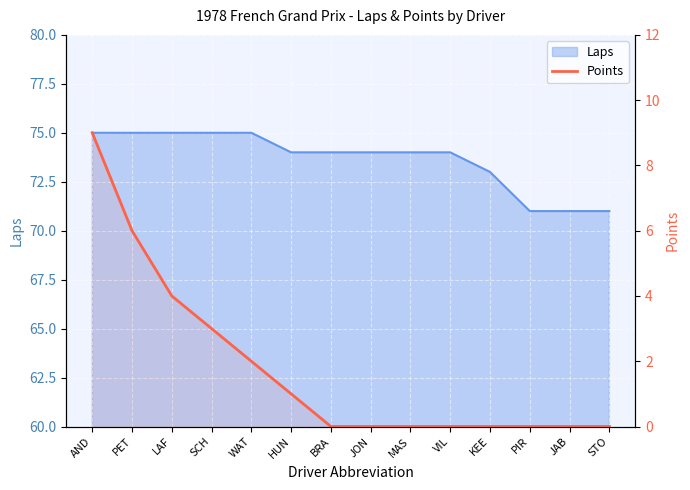

How many data points does each series have?

14